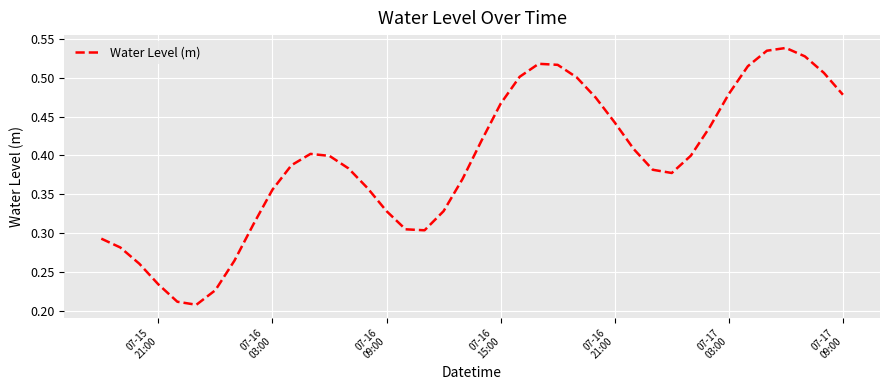

Does the chart display data point markers on the line(s)?

No